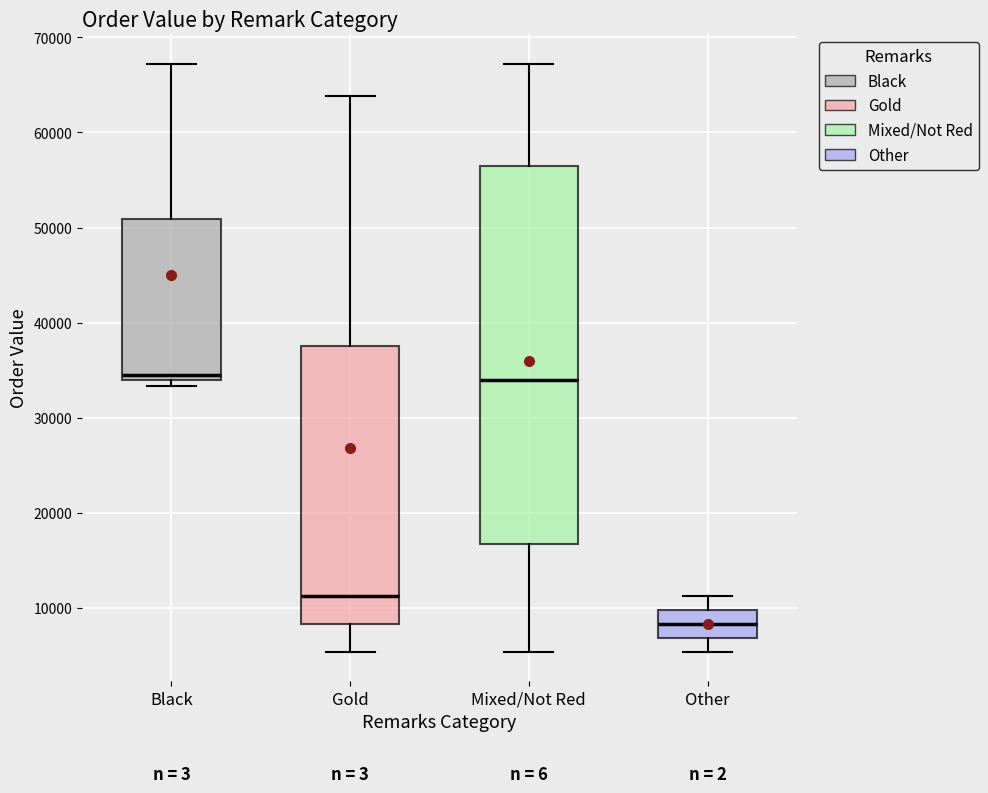

Reading left to right, transcribe this box plot: for each box, give where its median line is, the range the box spans, and where its two whiskers end, as read against the y-axis. The values are not printed on the chart, so give them approximately, as read against the axis.

Black: median 34000 (just above the box's lower edge), box 34000 to 51000, whiskers 33000 to 67000
Gold: median 11000, box 8000 to 38000, whiskers 5000 to 64000
Mixed/Not Red: median 34000, box 17000 to 56000, whiskers 5000 to 67000
Other: median 8000, box 7000 to 10000, whiskers 5000 to 11000